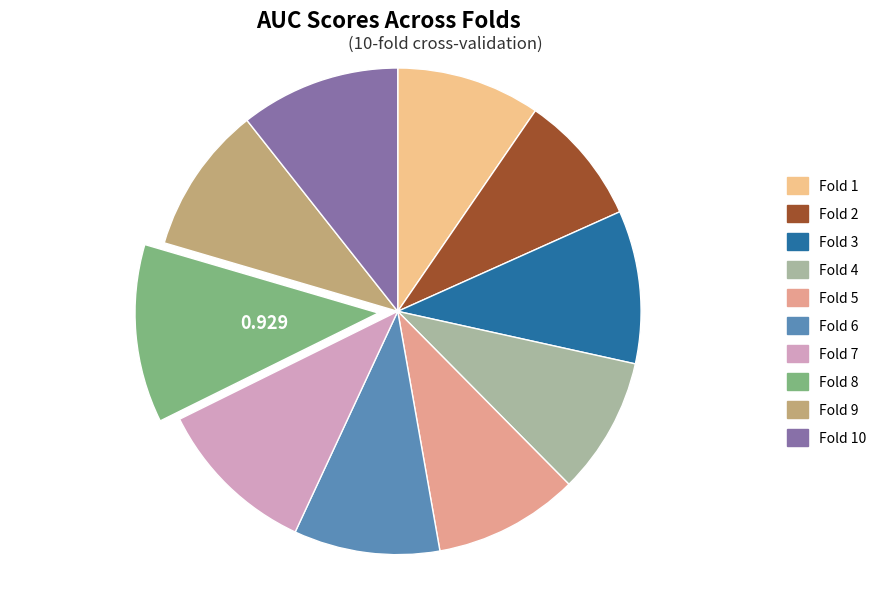

Count the number of slices in the pie.

10